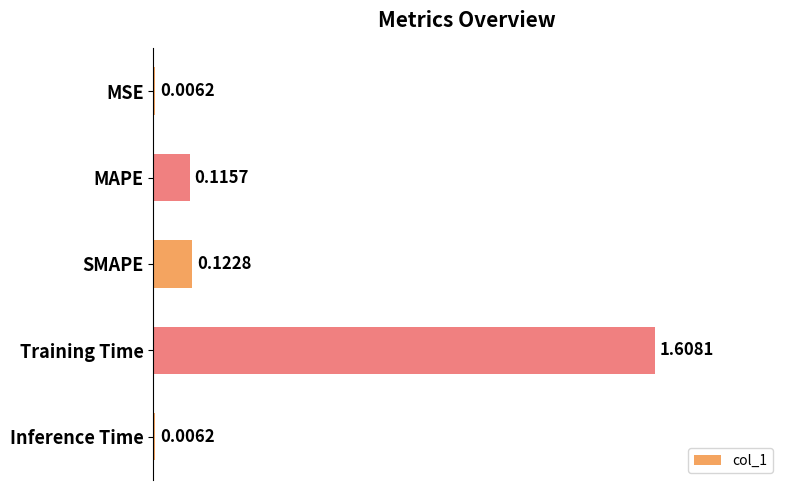

What is the average value?

0.4